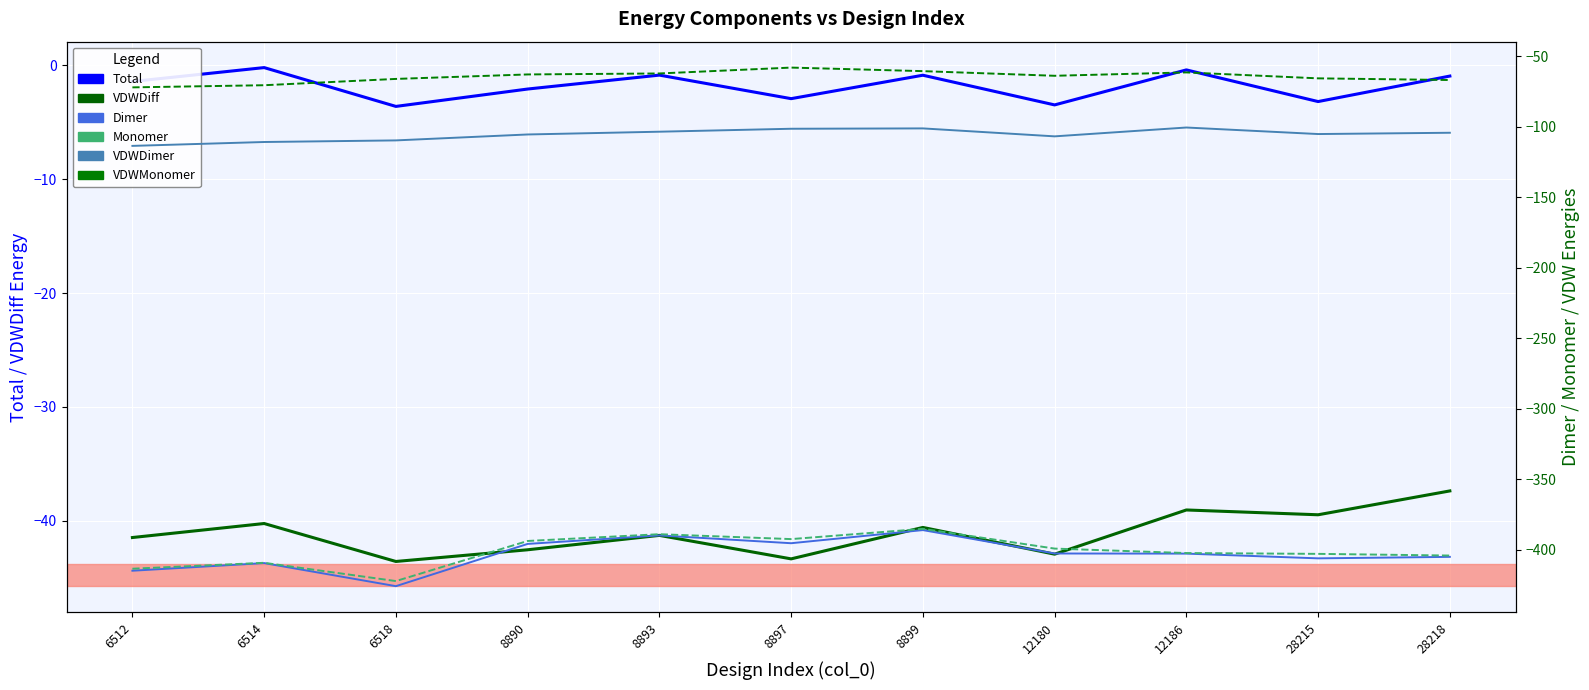

Which label corresponds to the largest value in the chart?

6514